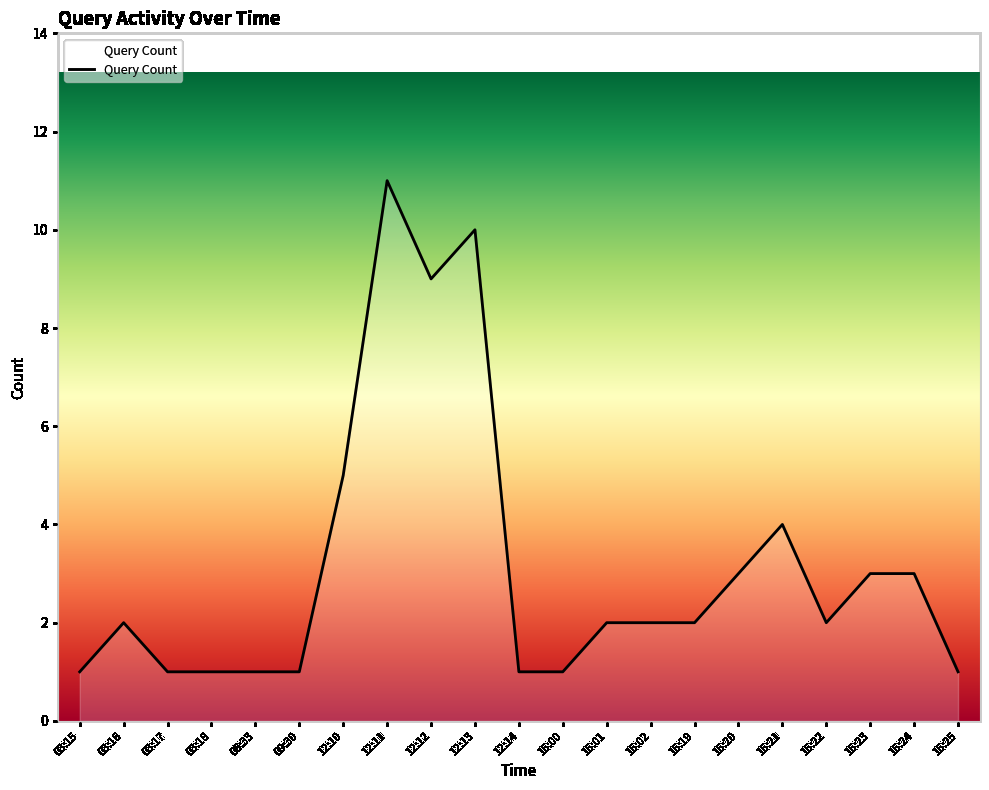

At which label is the value closest to 6?

12:10